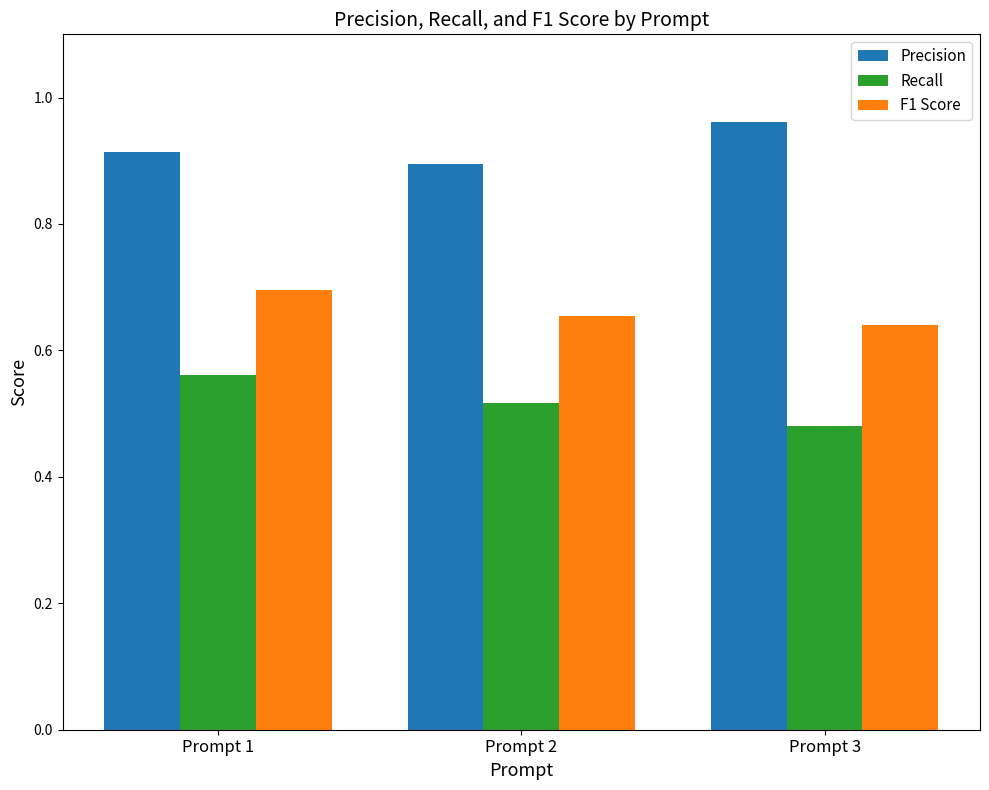

What are all the series names shown in the legend?

Precision, Recall, F1 Score